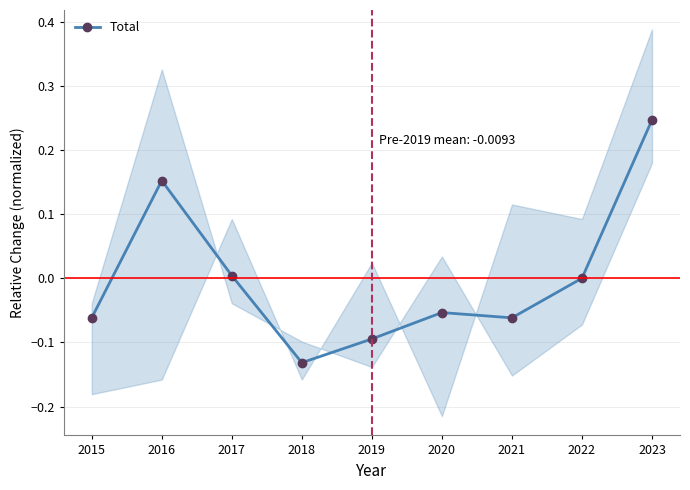

True or false: there are more than 2 points higher than both neighbors.

False